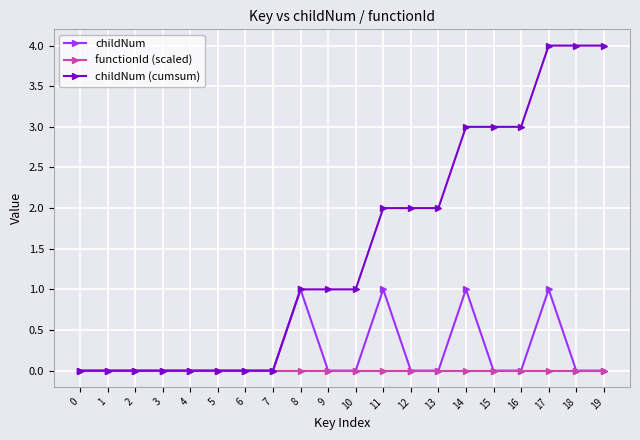

Which series changed the most between 5 and 19?

childNum (cumsum)